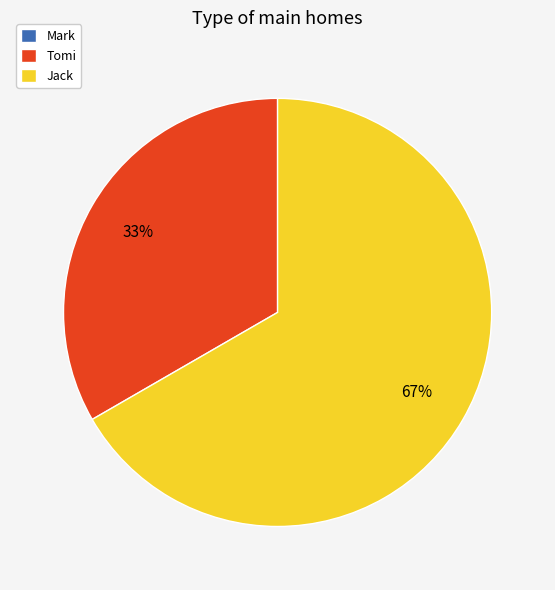

The Jack slice represents 72% of the pie. True or false?

False